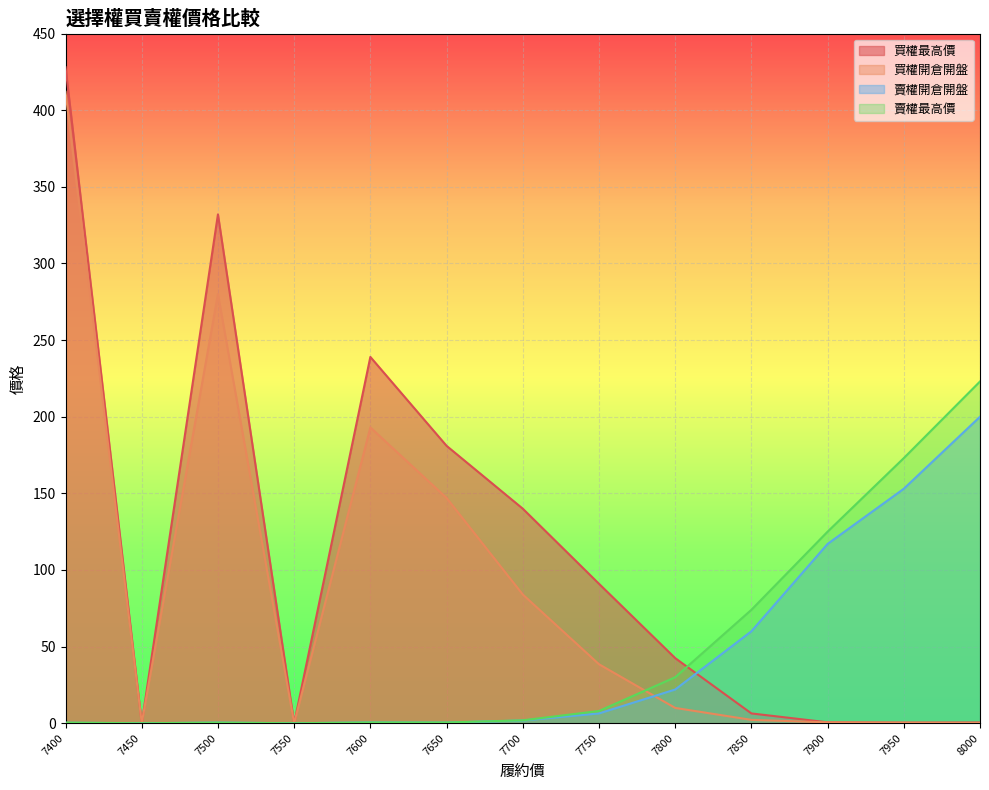

How many values in the 買權開倉開盤 series are below 10?

6